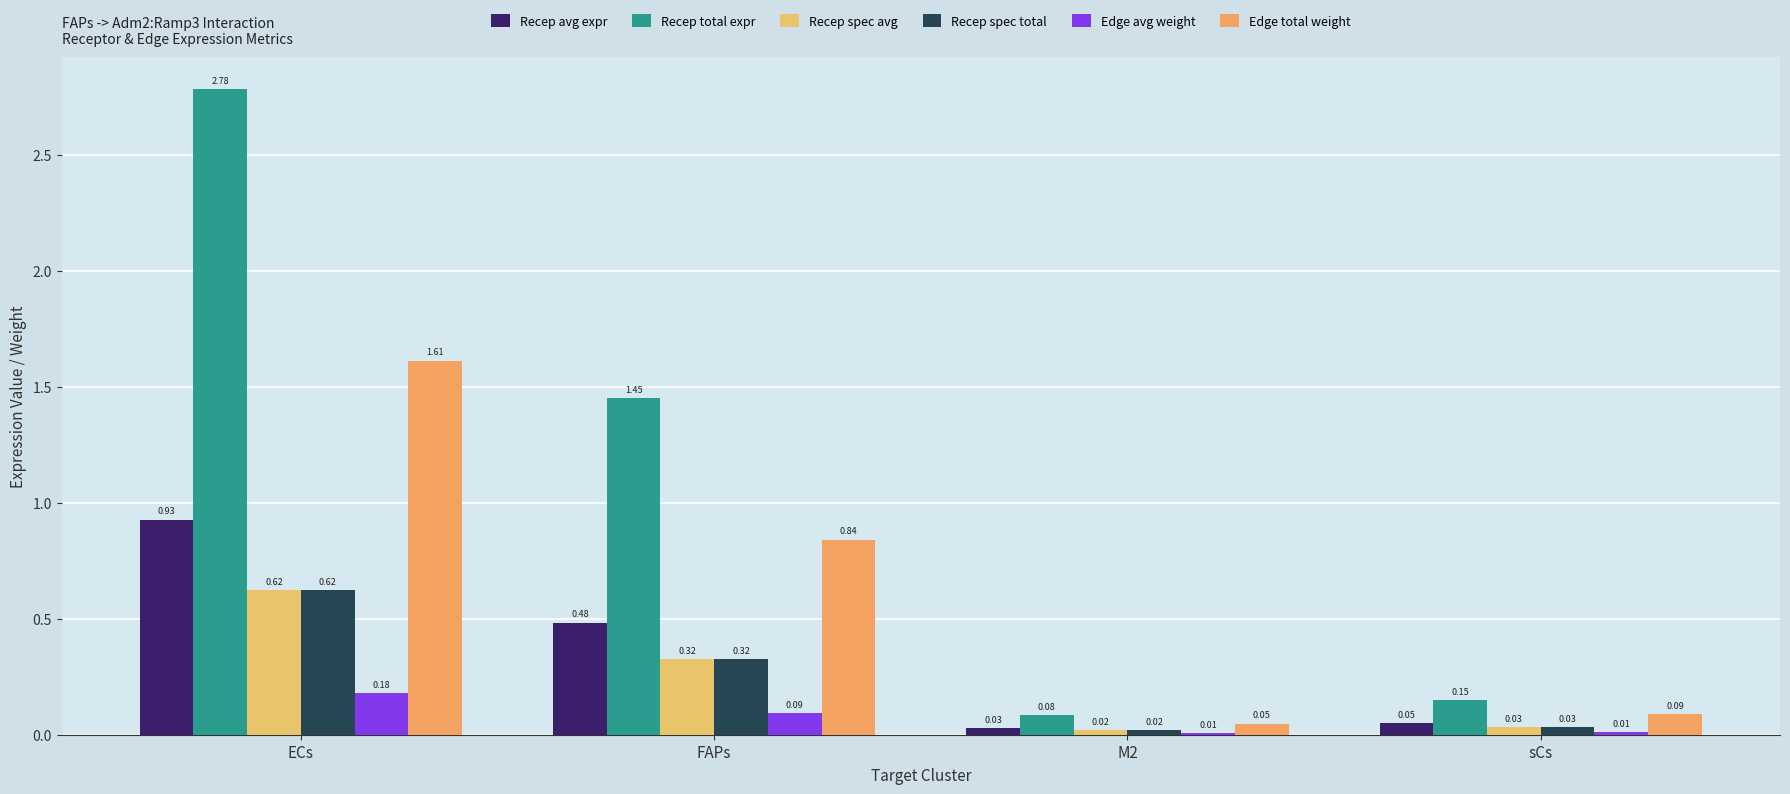

Which category has the highest value across all series?

ECs